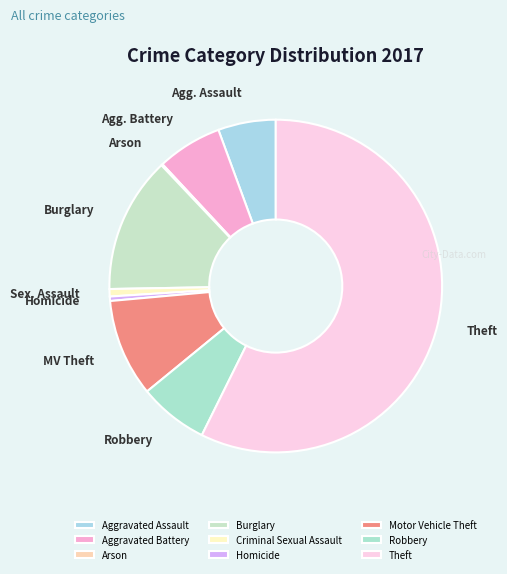

Which category has the smallest portion of the pie?

Arson